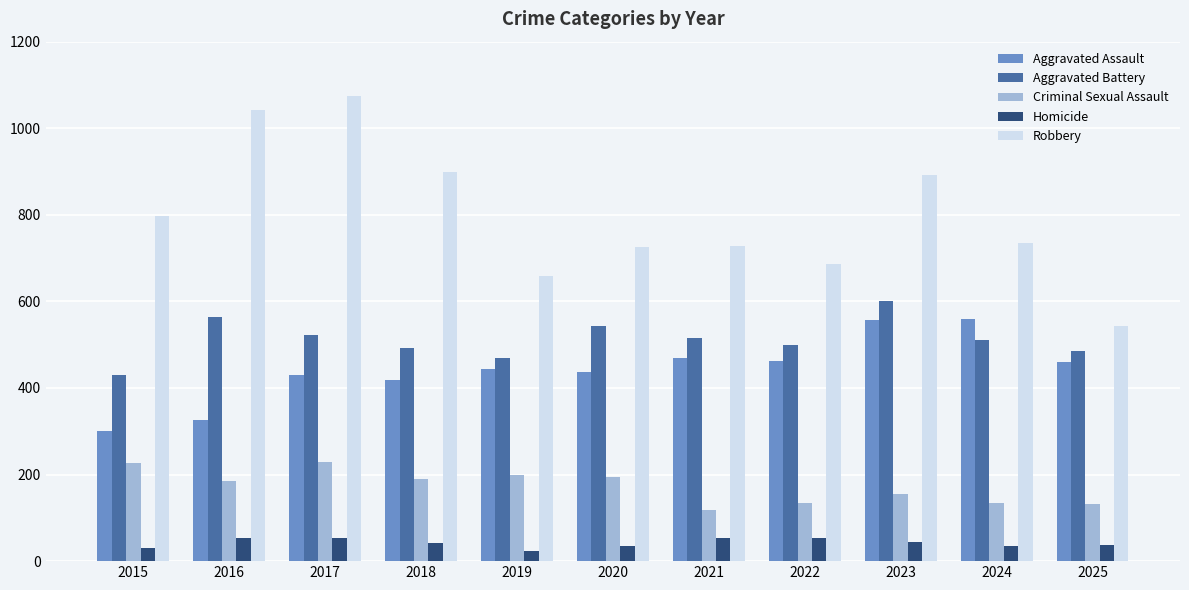

How many bars are there in total?

55